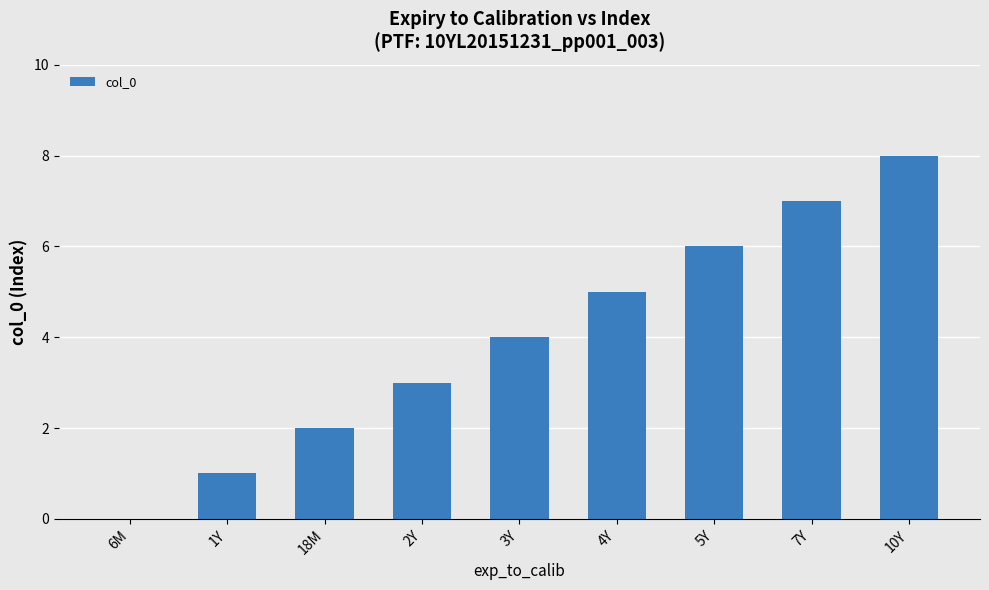

What is the average value?

4